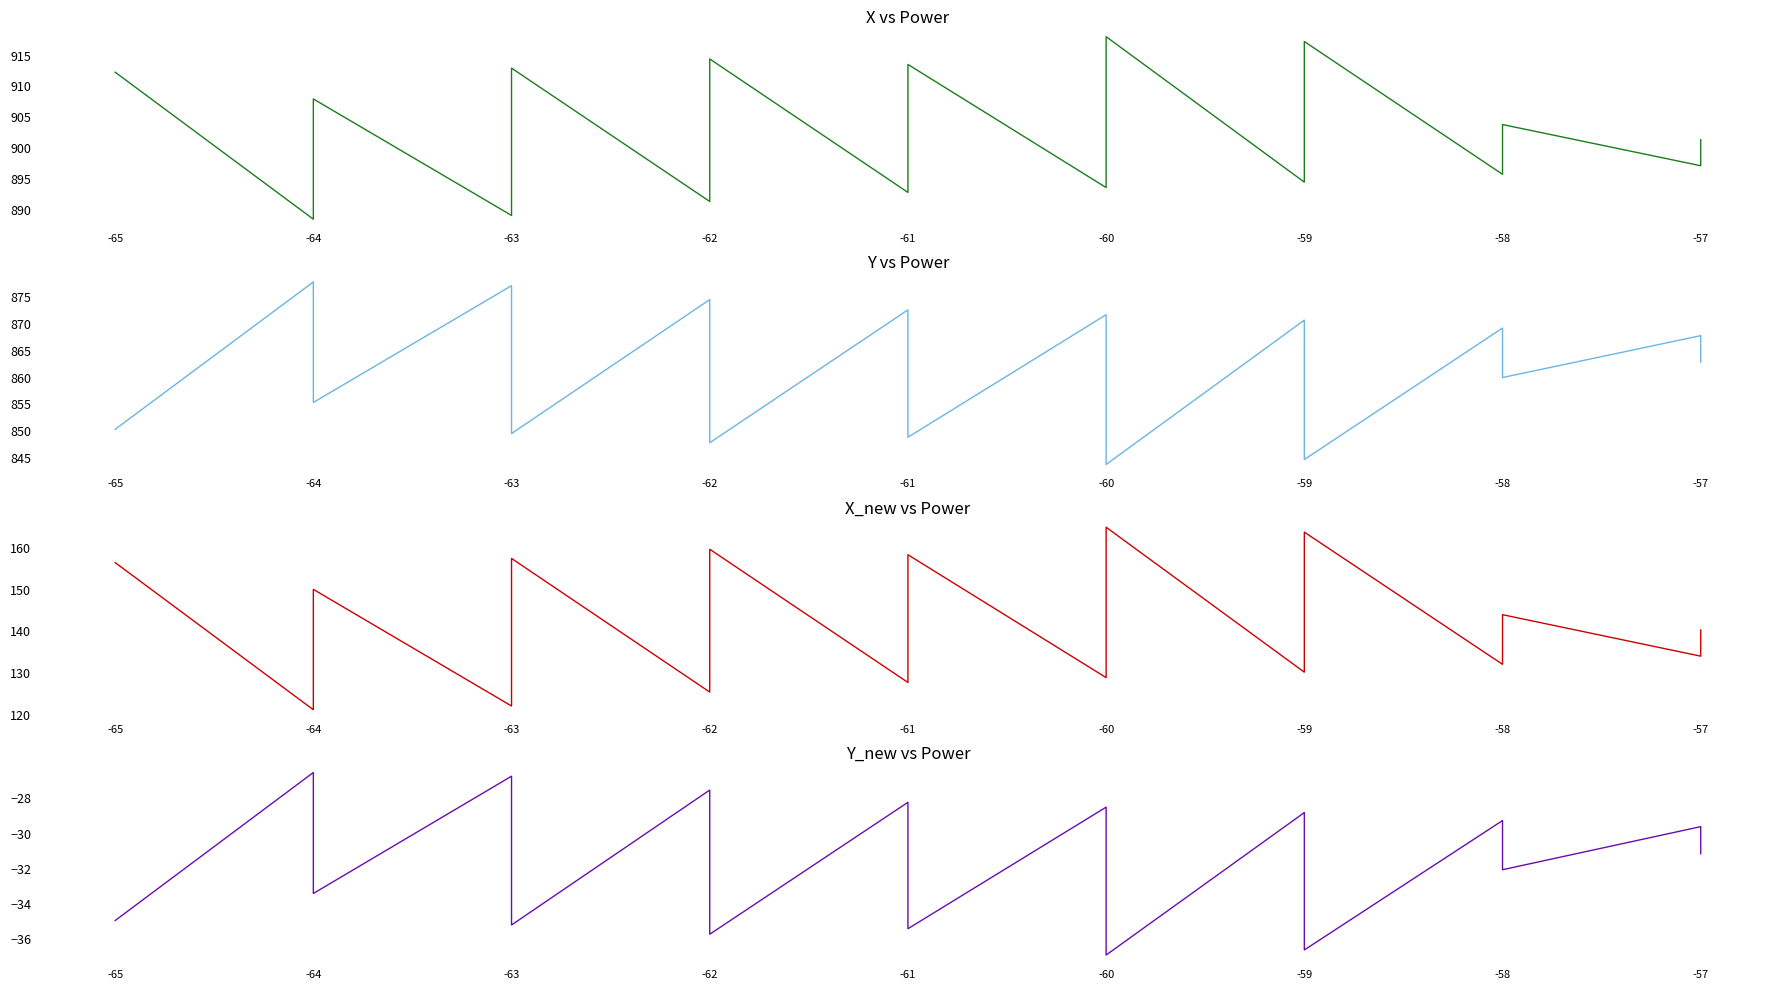

How many interior local valleys does the Y (position) series have?

7